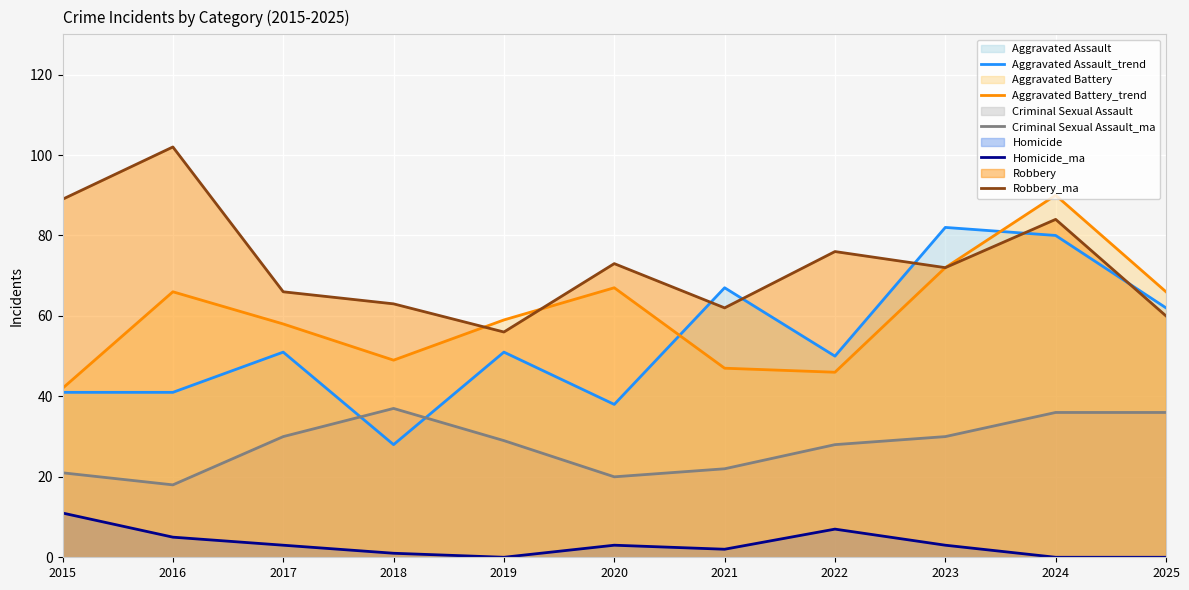

At 2018, list the series in order from largest to smallest.

Robbery_trend, Aggravated Battery_trend, Criminal Sexual Assault_trend, Aggravated Assault_trend, Homicide_trend